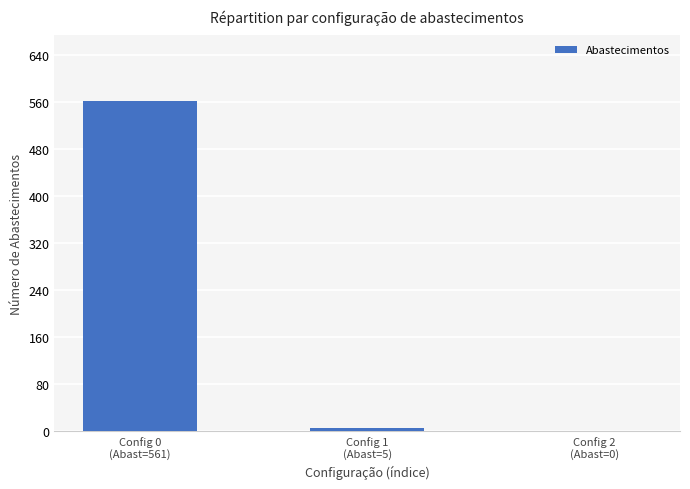

What is the sum of the values at Config 1
(Abast=5) and Config 0
(Abast=561)?

566